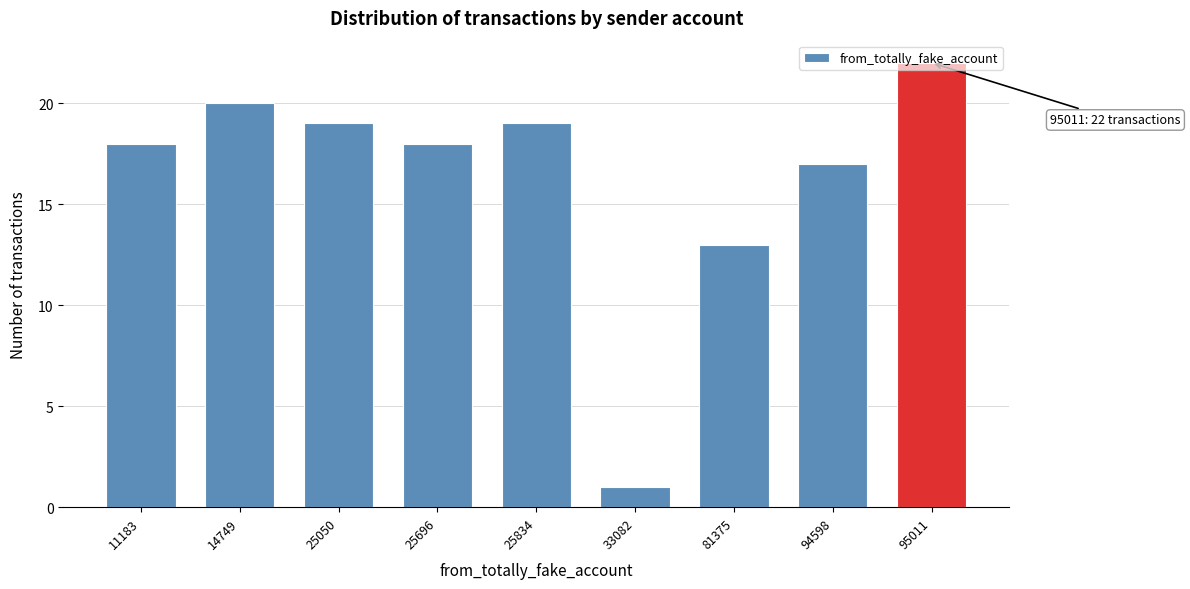

What is the value of the 7th bar from the left?

13